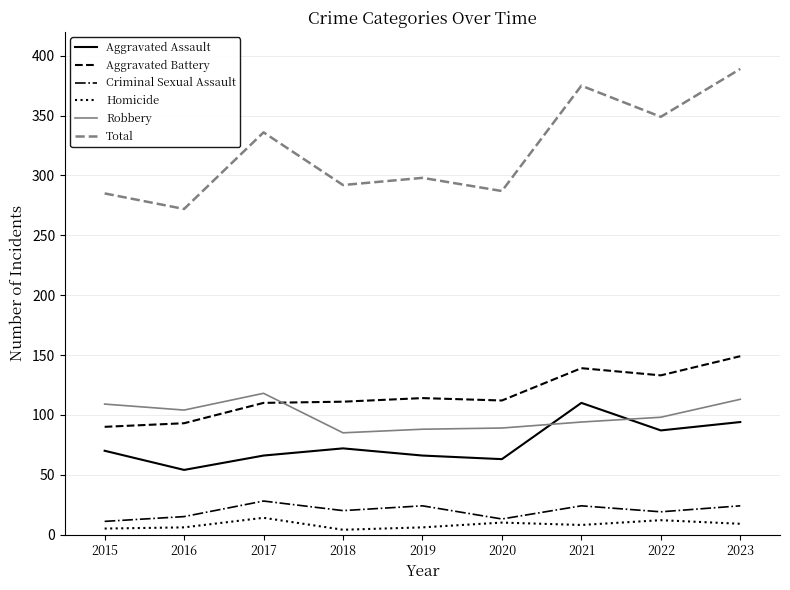

Count the number of categories in the chart.

9